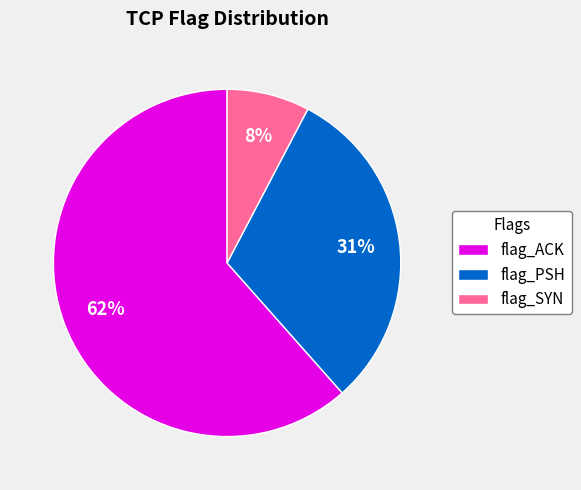

Between flag_ACK and flag_PSH, which is larger?

flag_ACK